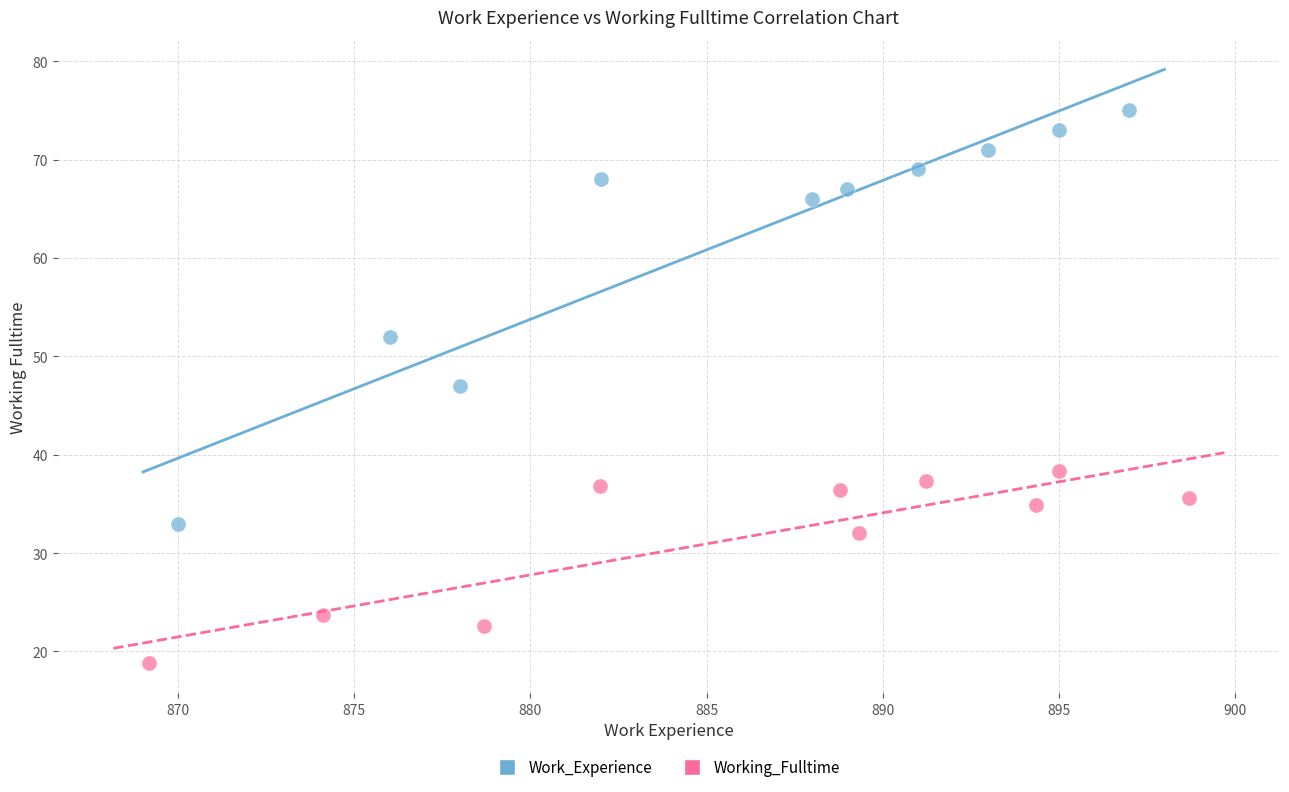

What are all the series names shown in the legend?

Work_Experience, Working_Fulltime